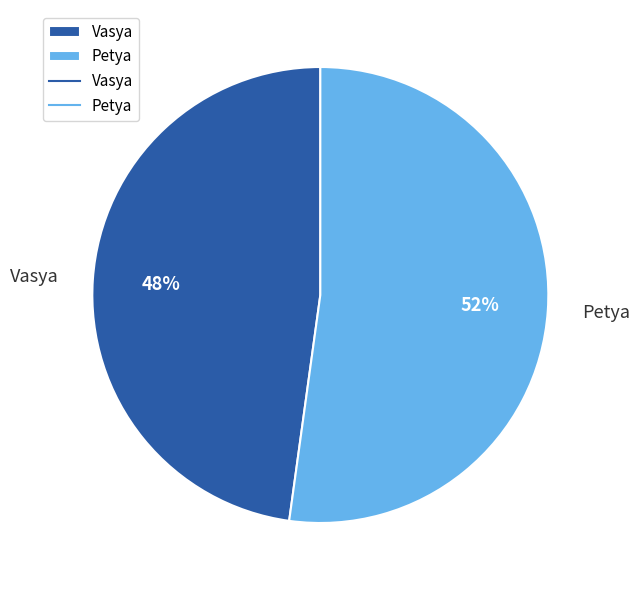

What percentage is the Vasya slice, to the nearest percent?

48%